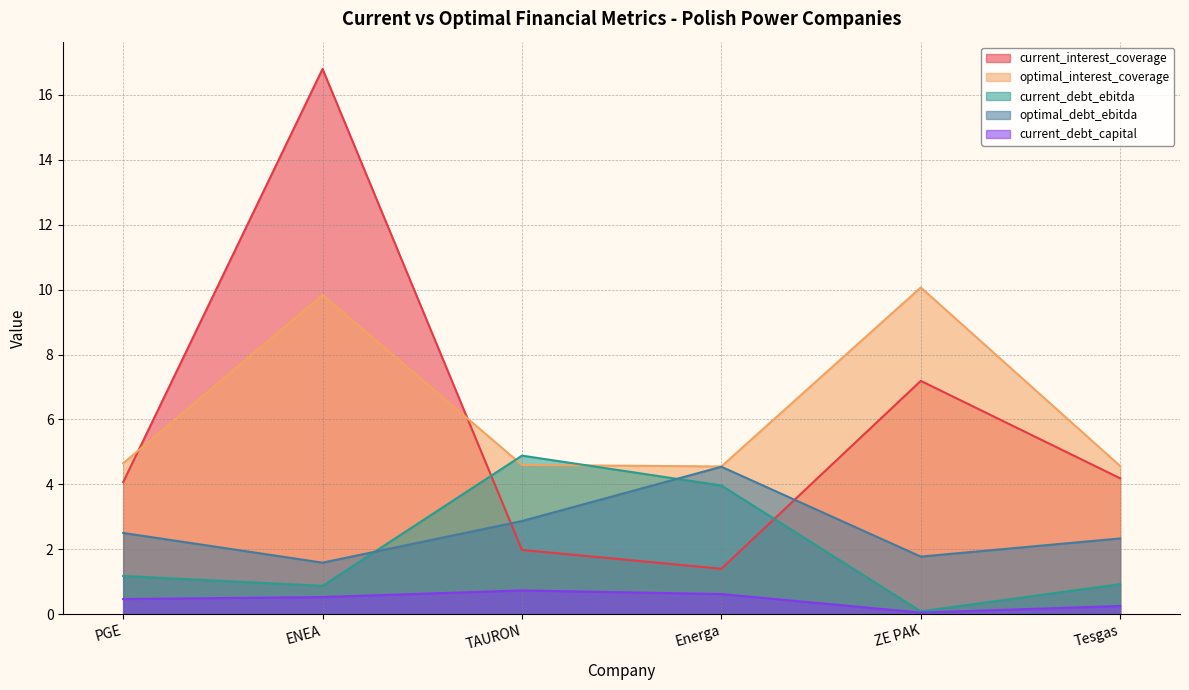

Where does the current_debt_ebitda series first go above 1?

PGE